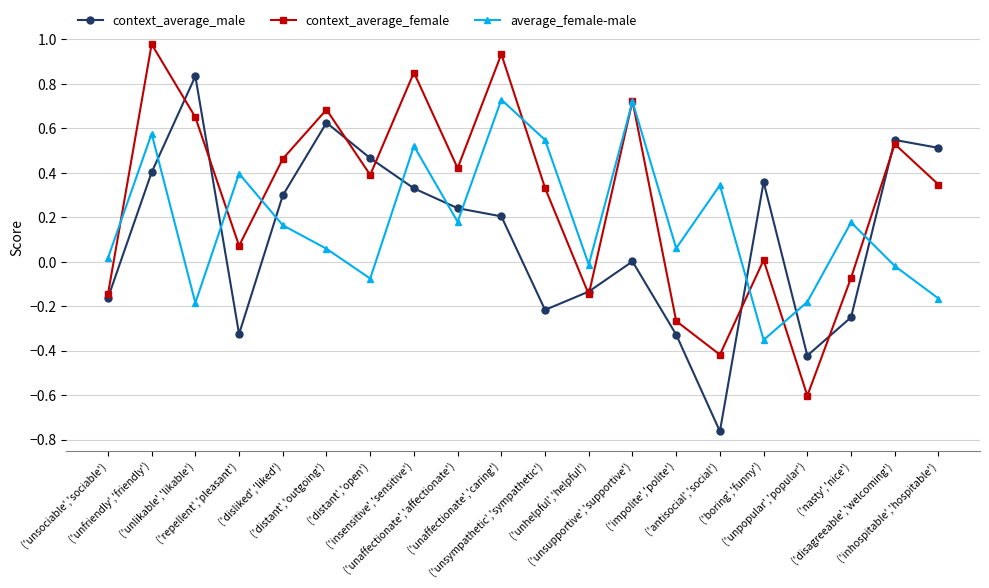

Which series has the largest total across all categories?

context_average_female